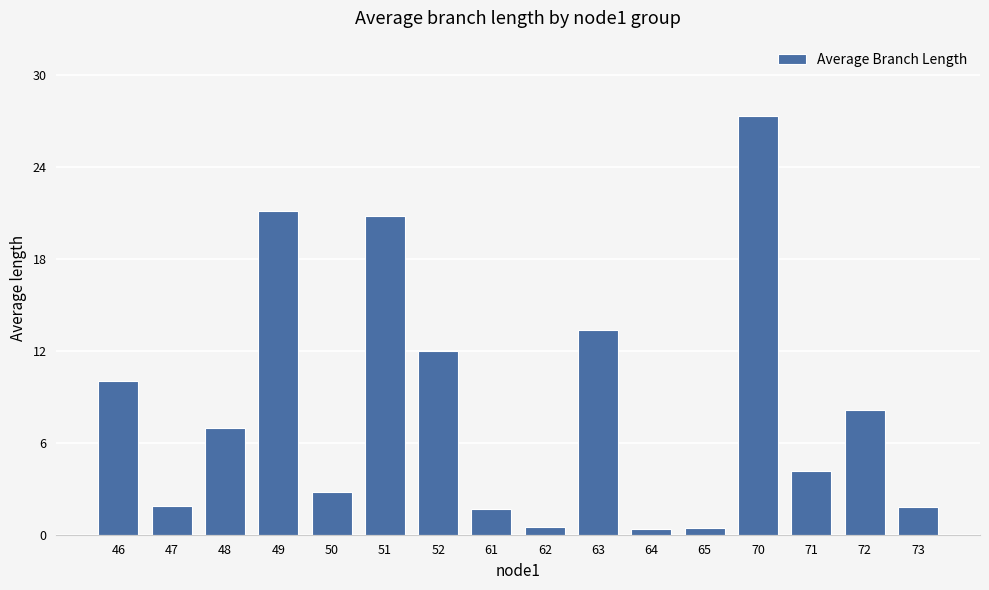

Which label corresponds to the largest value in the chart?

70